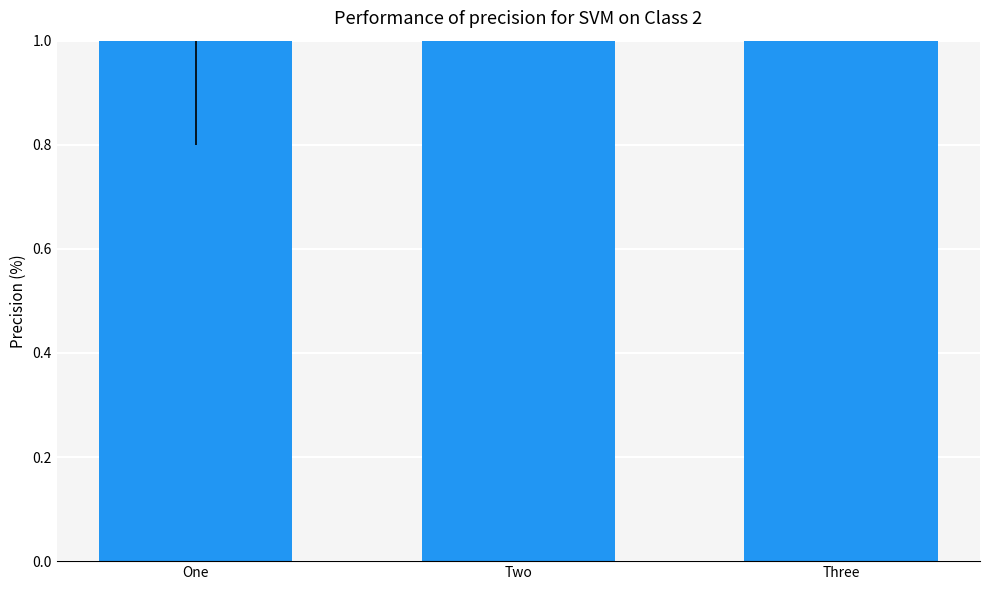

Which category has the lowest value across all series?

One